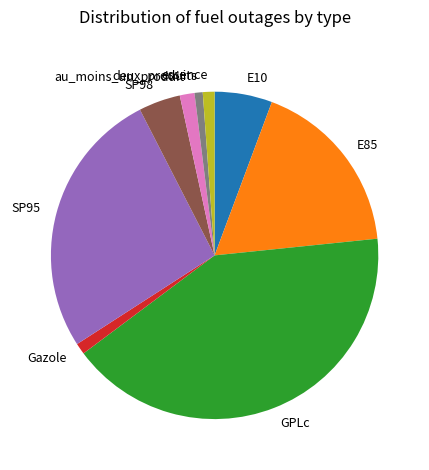

Is there any slice that represents more than half of the pie?

No